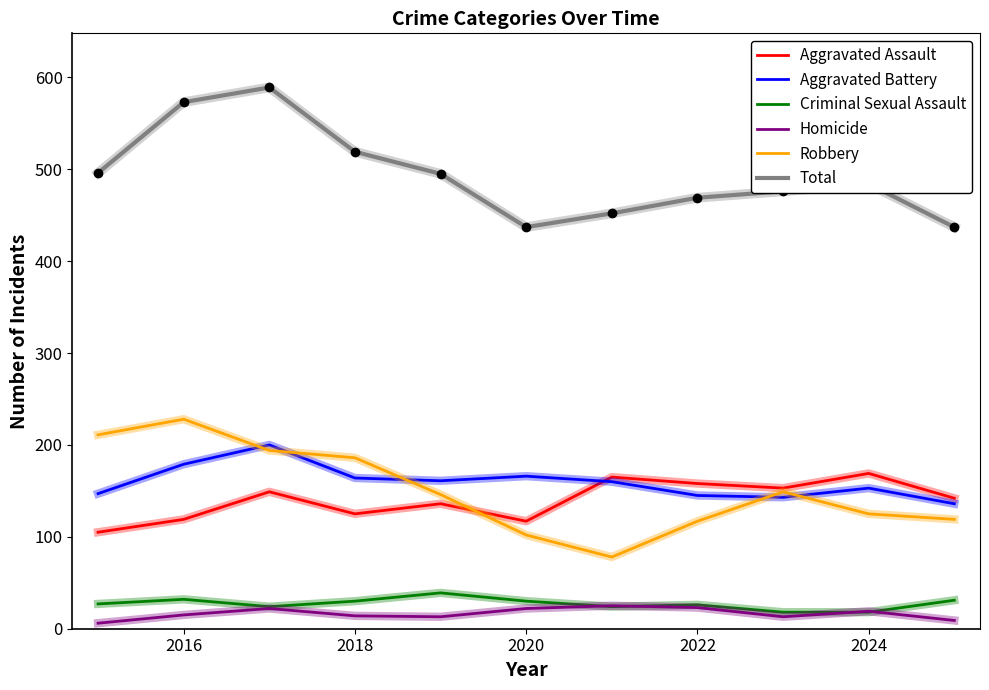

True or false: Total and Aggravated Battery cross at least once.

False